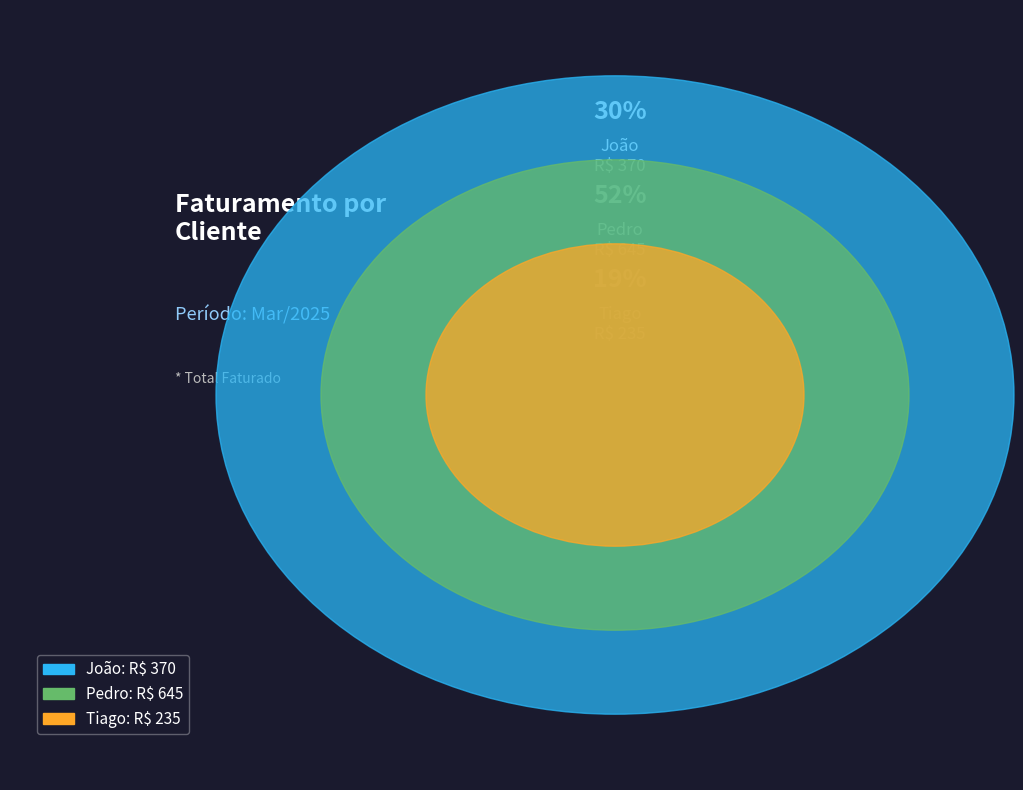

The Tiago slice represents 14% of the pie. True or false?

False